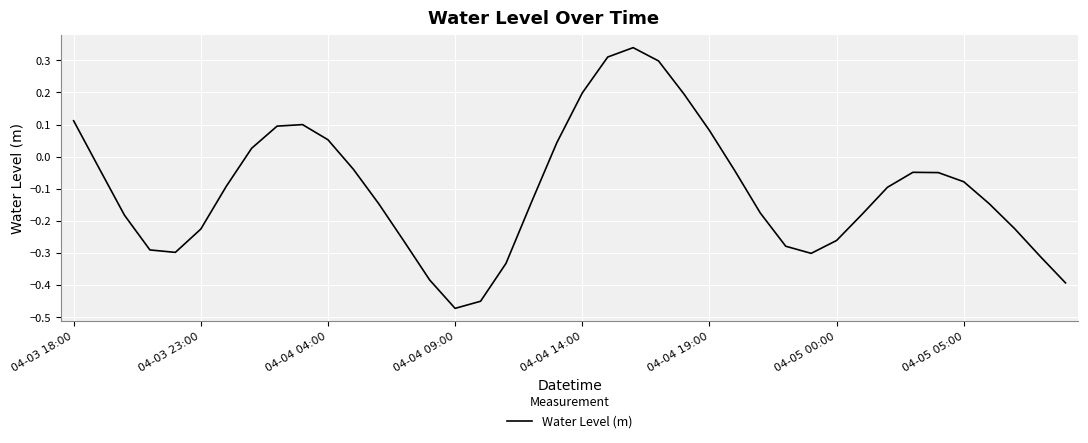

Does the chart display data point markers on the line(s)?

No